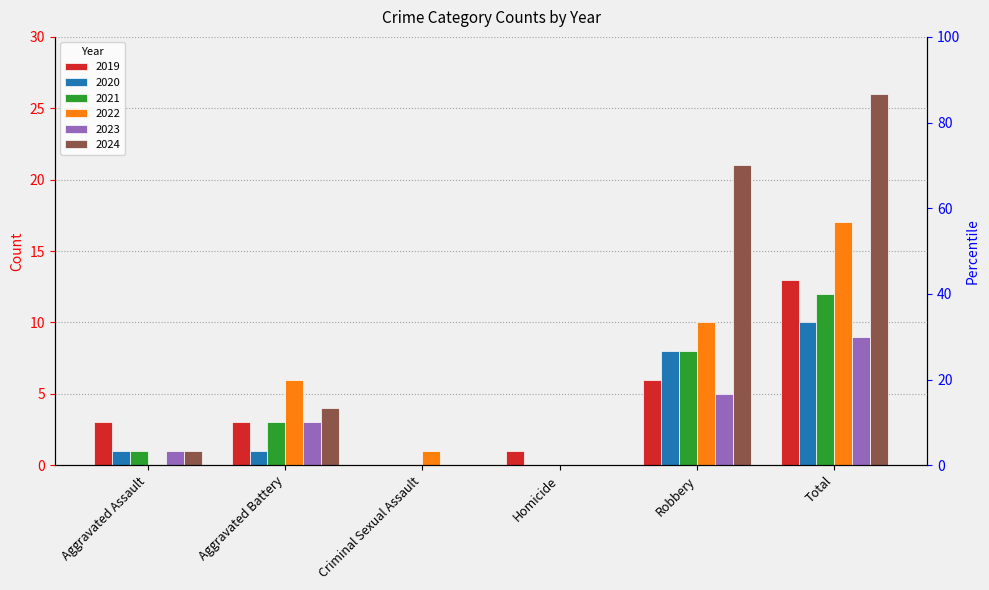

What value does the 2019 series have at Robbery, to the nearest 10?

10